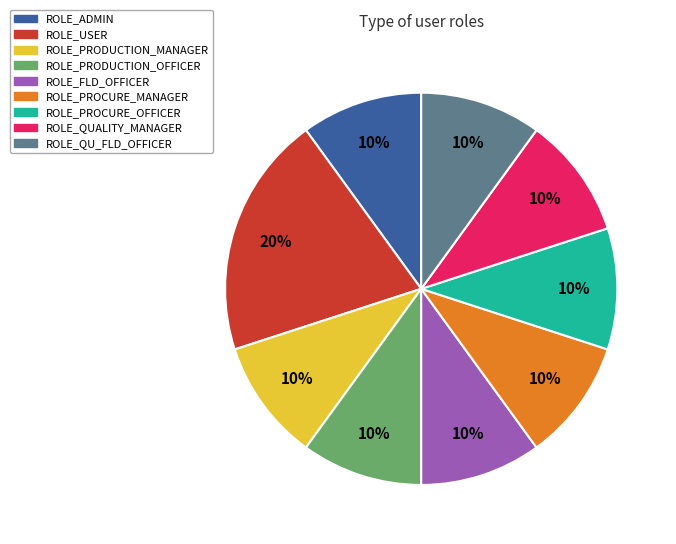

Do ROLE_QU_FLD_OFFICER and ROLE_USER together represent more than half of the pie?

No